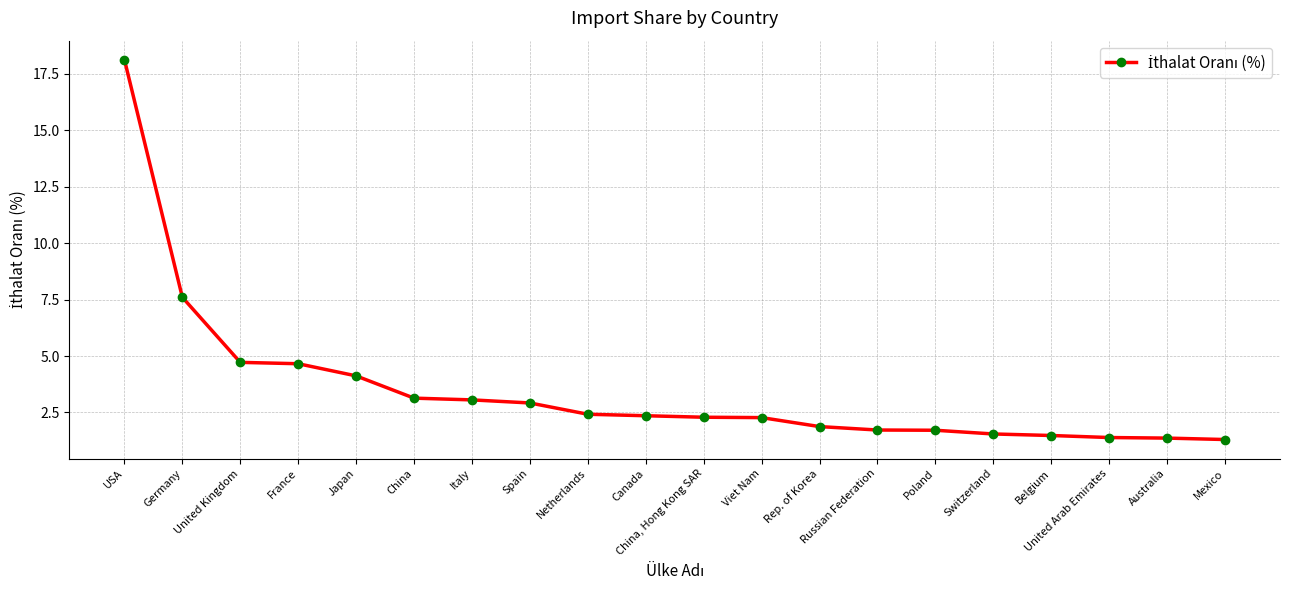

What is the sum of the values at Switzerland and Rep. of Korea?

3.4